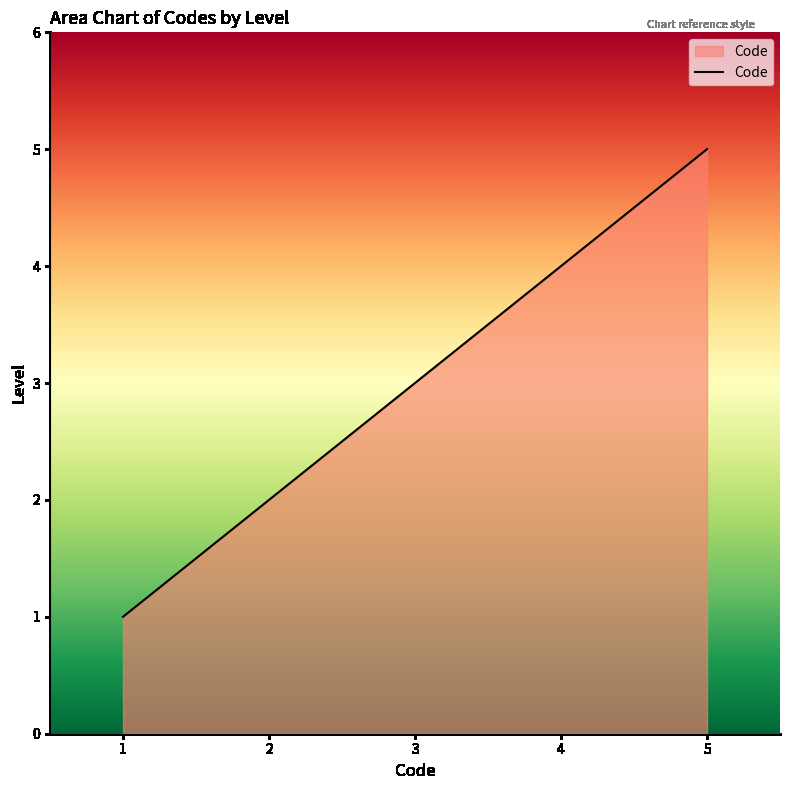

What is the minimum value shown in the chart?

1